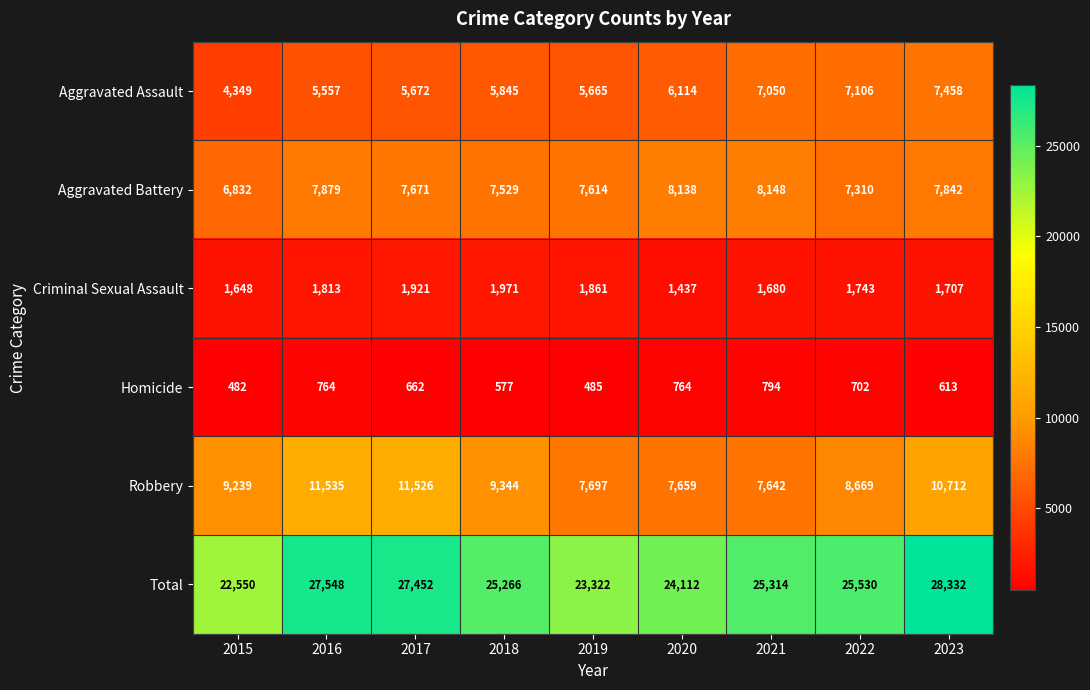

Which label corresponds to the smallest value in the chart?

2015